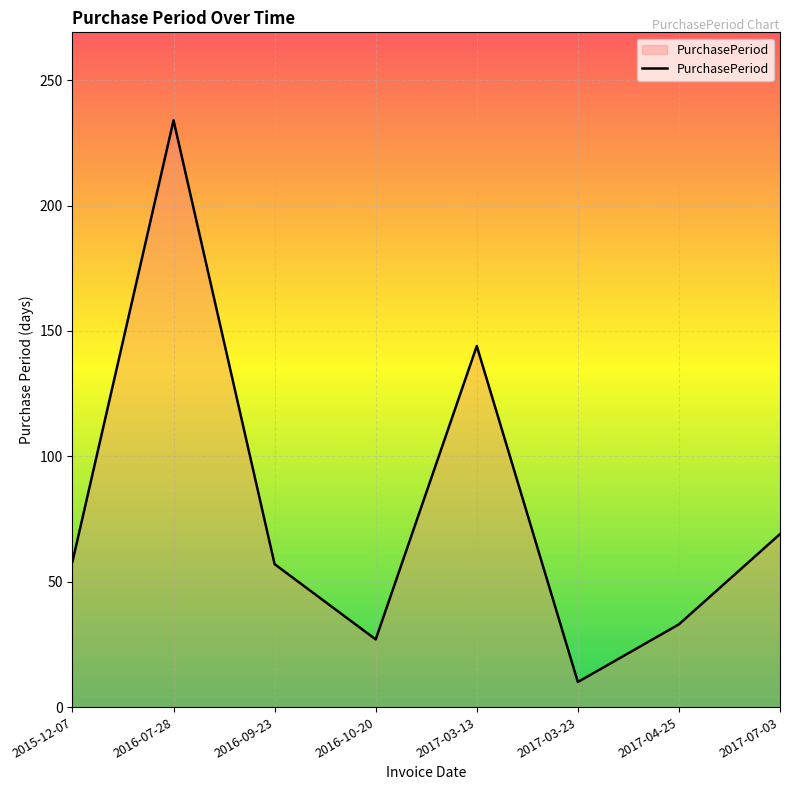

What is the difference between the maximum and second lowest values?

207